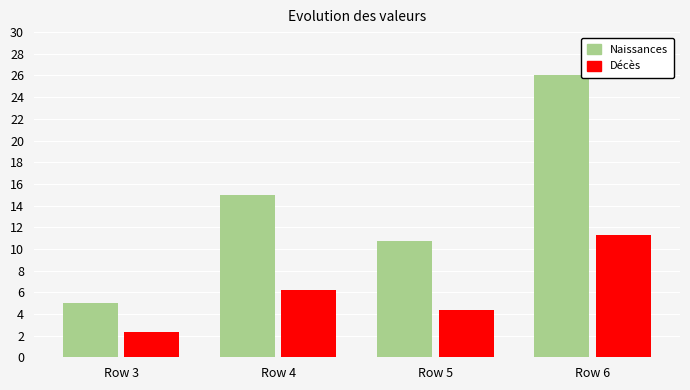

What is the difference between the maximum and minimum values in the Décès series?

8.9